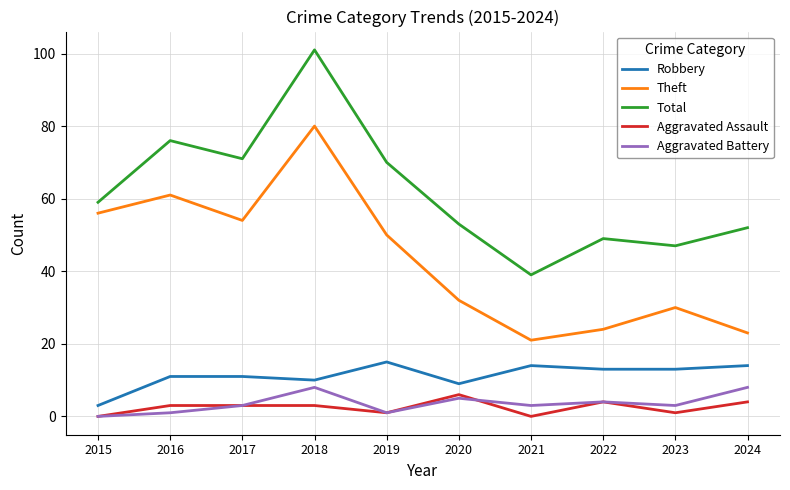

What is the difference between the Aggravated Assault values at 2024 and 2020?

2